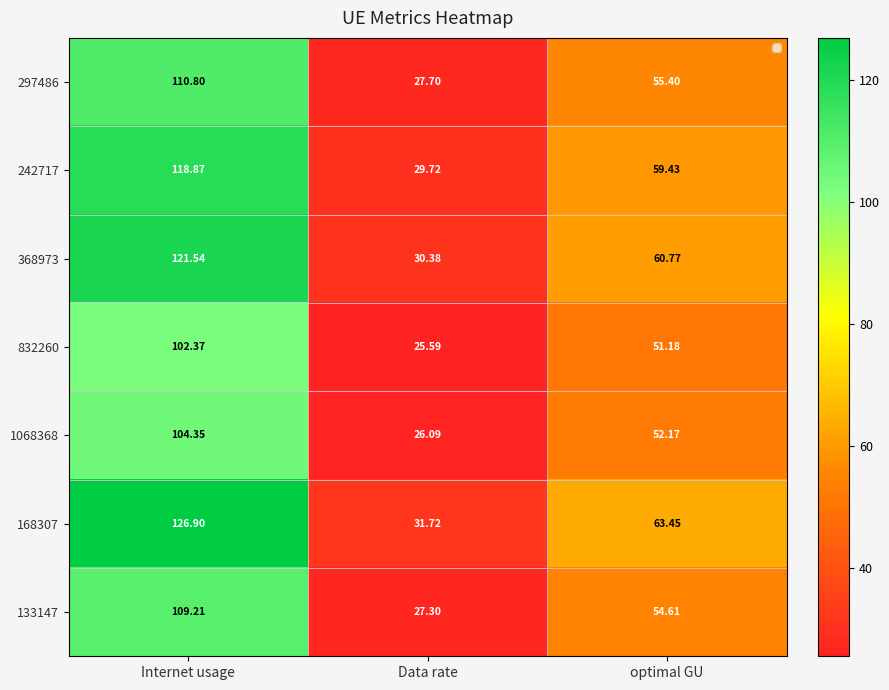

How many data points does each series have?

3